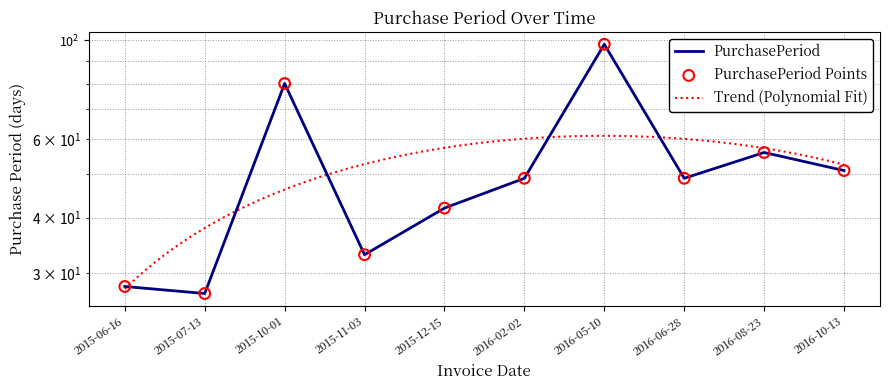

What is the change in value from 2015-11-03 to 2016-10-13?

+18